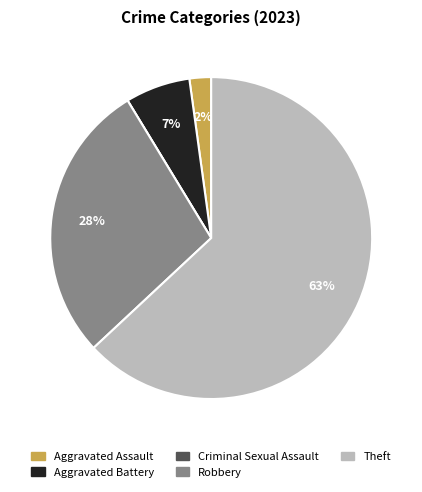

Does any single category account for the majority?

Yes